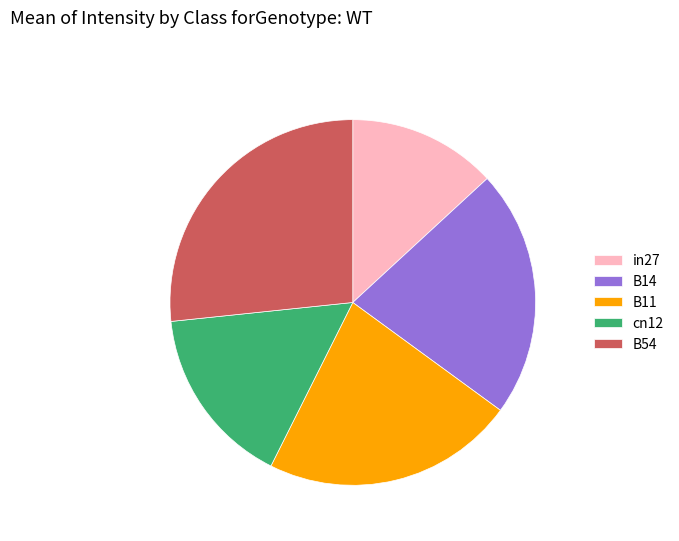

The in27 slice represents 13% of the pie. True or false?

True